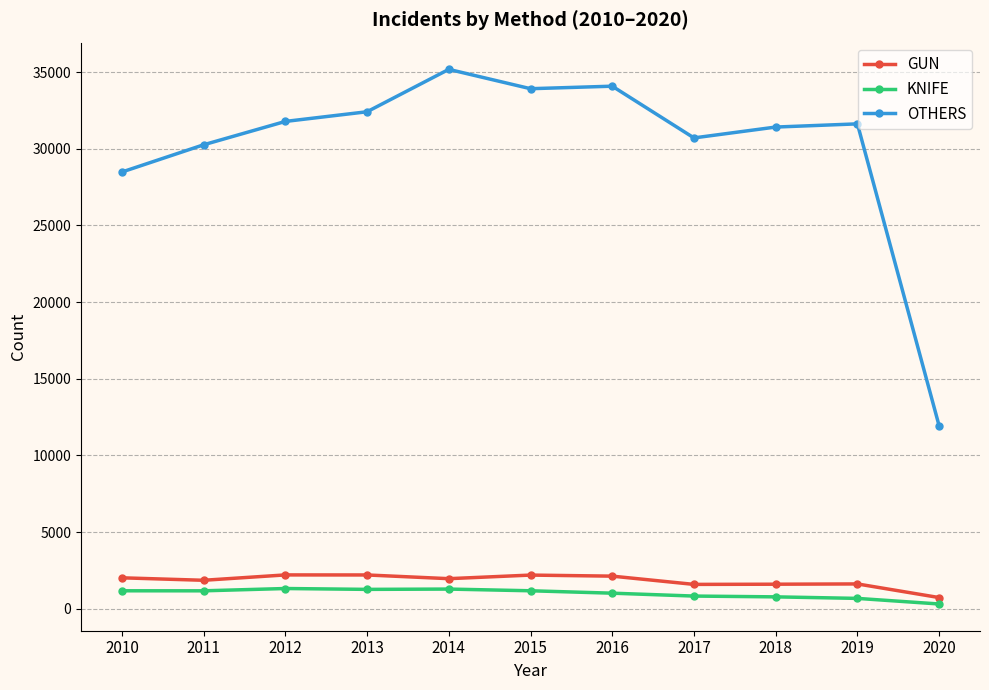

The value of GUN at 2020 is 727. True or false?

True